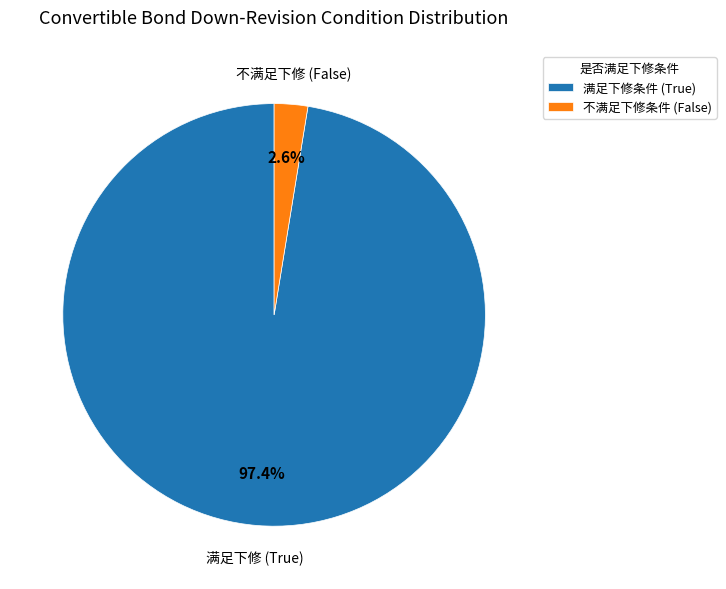

Combined, what portion of the pie is 满足下修条件 (True) and 不满足下修条件 (False)?

100.0%